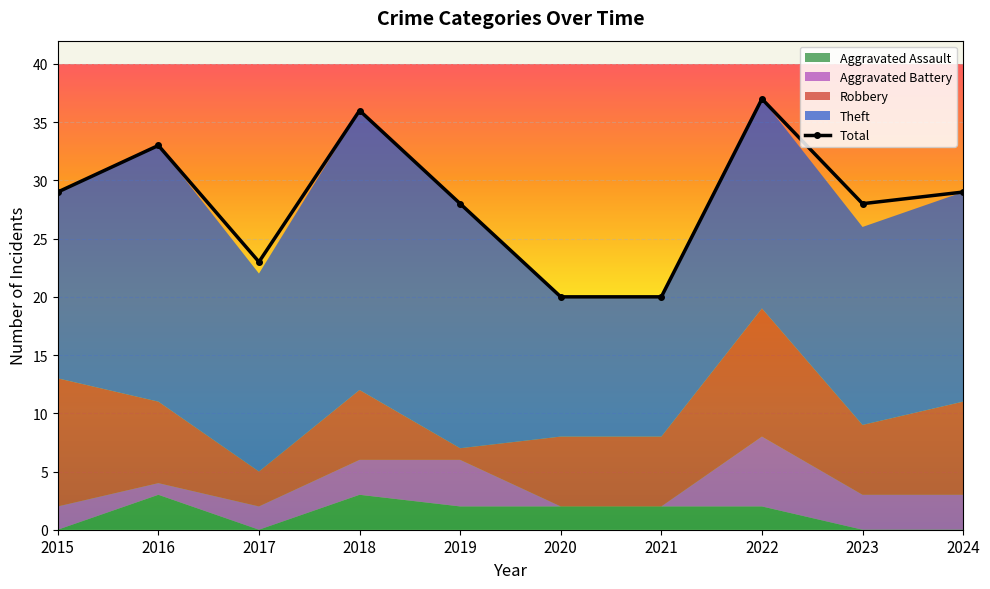

Rank the categories by Theft value from highest to lowest.

2018, 2016, 2019, 2022, 2024, 2017, 2023, 2015, 2020, 2021